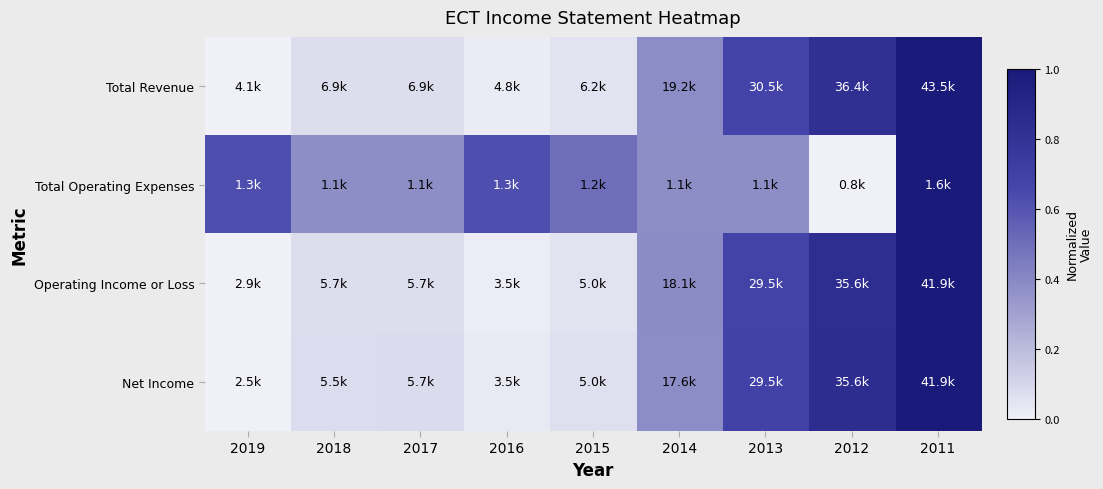

At 2015, list the series in order from smallest to largest.

Total Revenue, Operating Income or Loss, Net Income, Total Operating Expenses